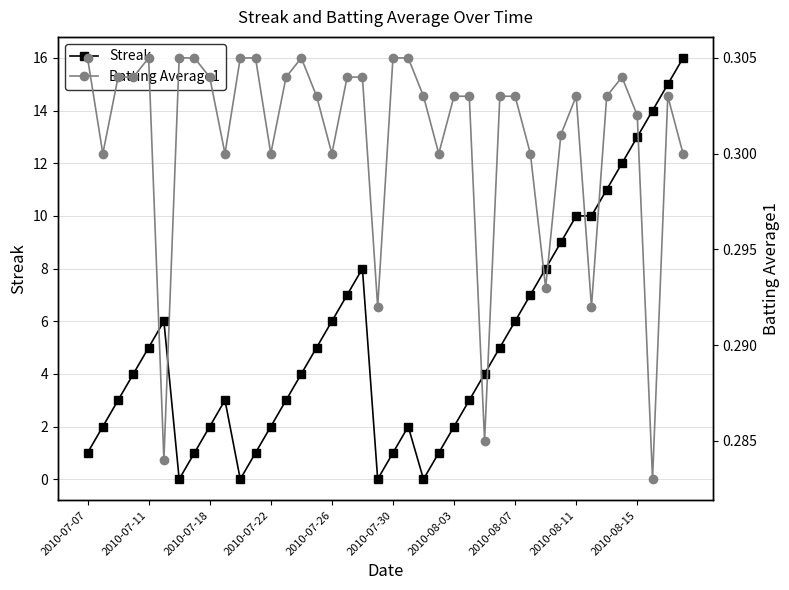

List the series in order of their overall mean, highest first.

Streak, Batting Average1